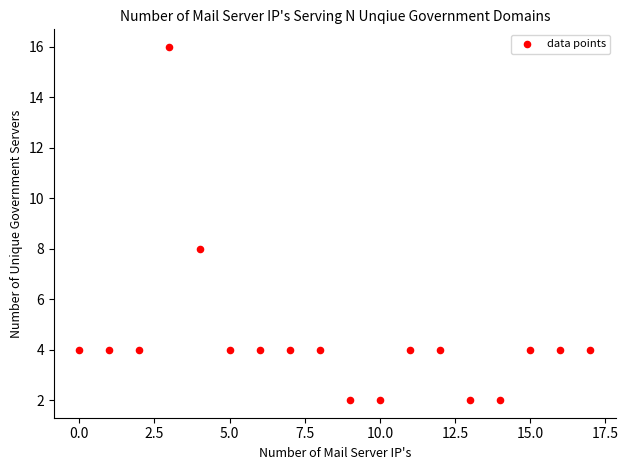

What Y value in the scatter plot is closest to 9?

8